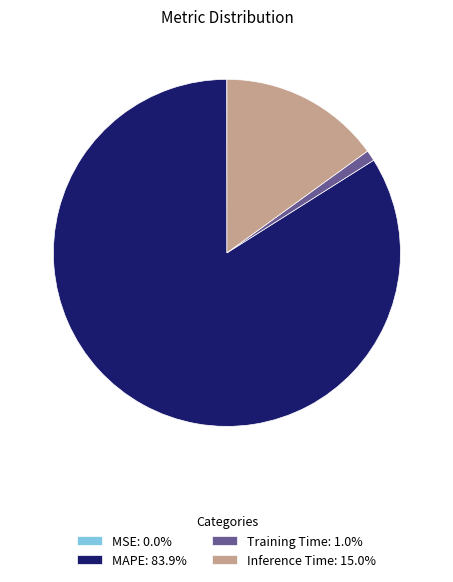

Does MAPE: 83.9% account for over 50% of the chart?

Yes